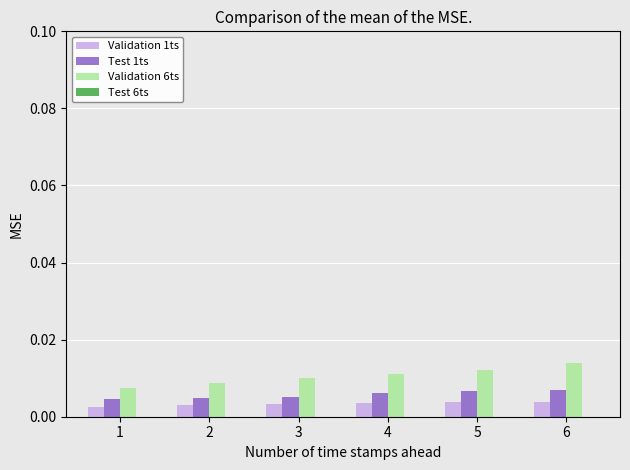

Count the Validation 6ts values in the range 0 to 1.

6